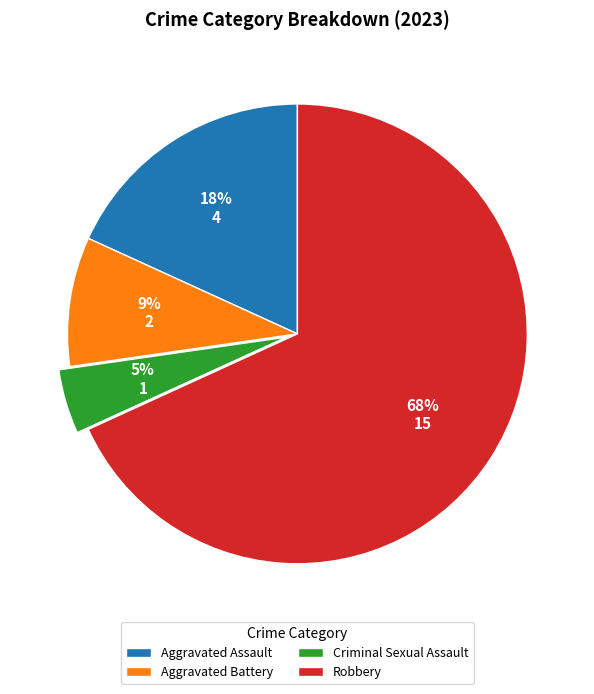

The Robbery slice represents 80% of the pie. True or false?

False